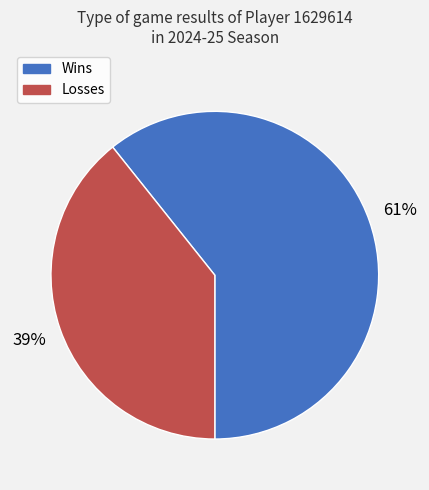

Between Losses and Wins, which is larger?

Wins